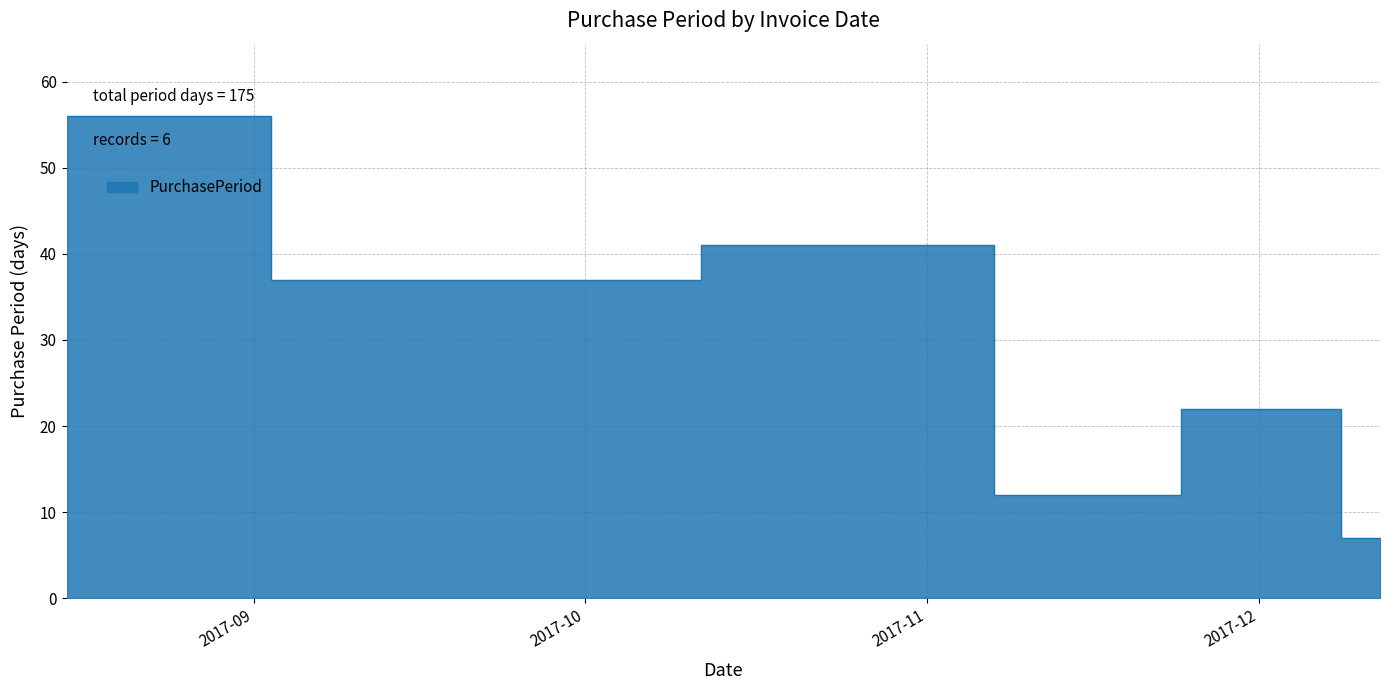

The value at 2017-12-05 is 22. True or false?

True